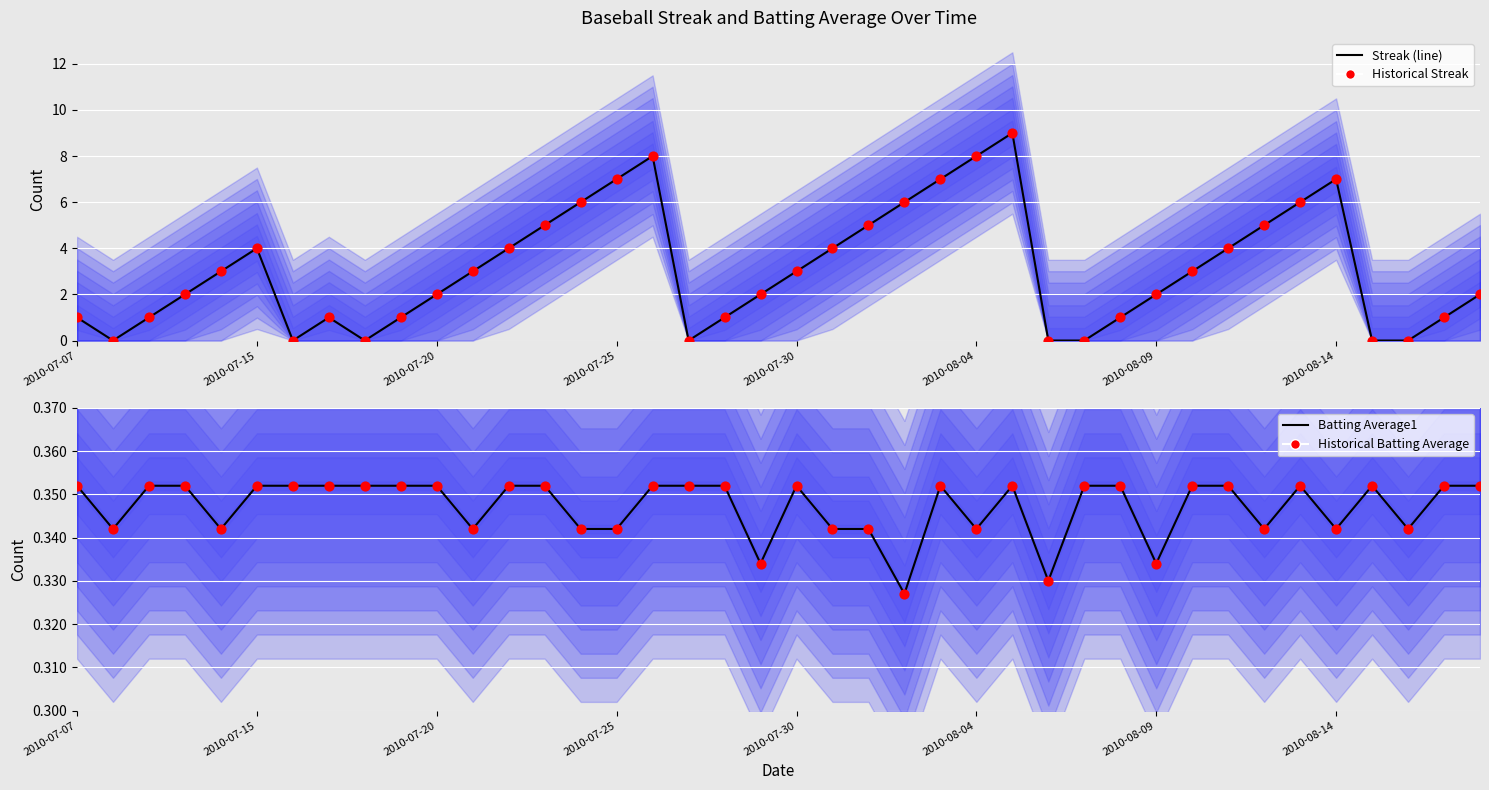

Is the value of Historical Streak at 2010-07-25 greater than the value of Streak (line) at 2010-07-25?

No